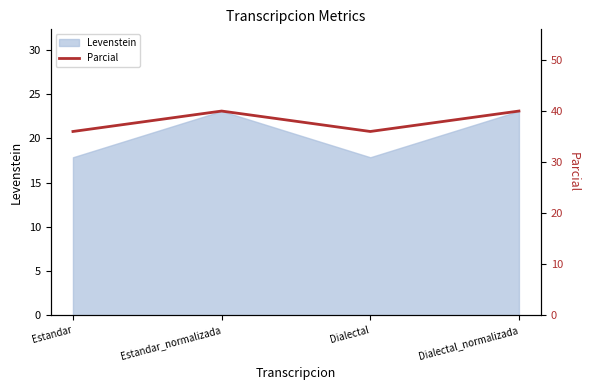

What is the maximum value shown in the chart?

40